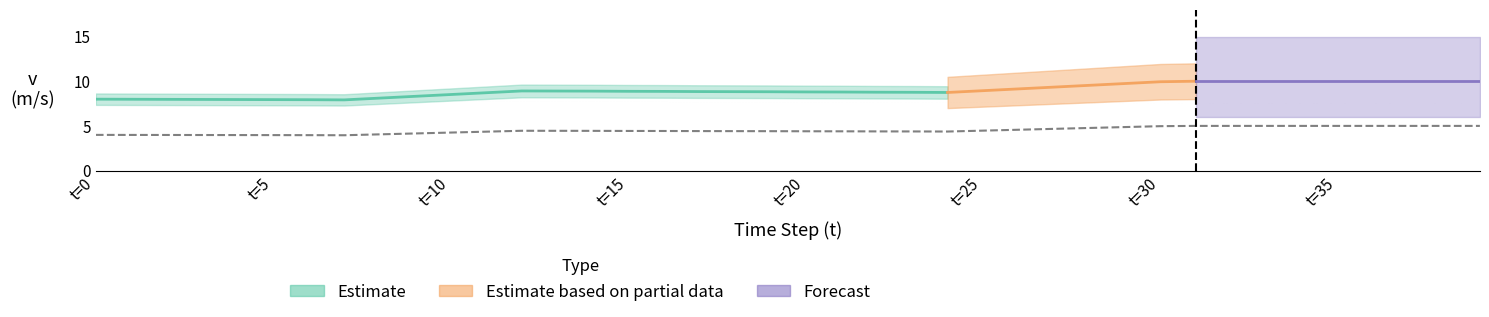

Where is the first local minimum for v?

7